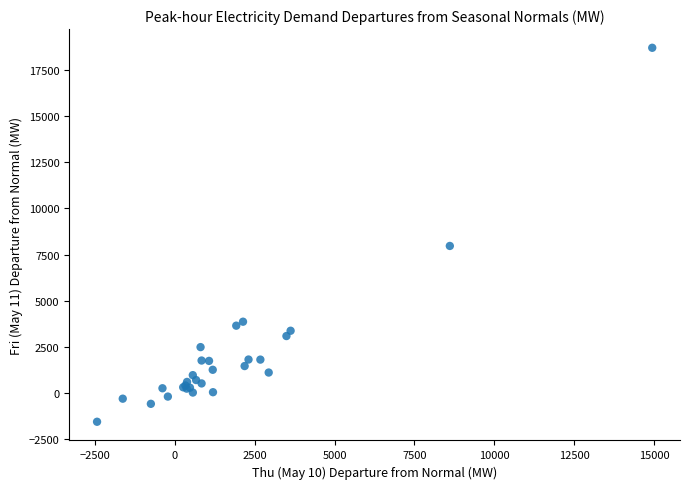

What Y value in the scatter plot is closest to 8577?

7972.3